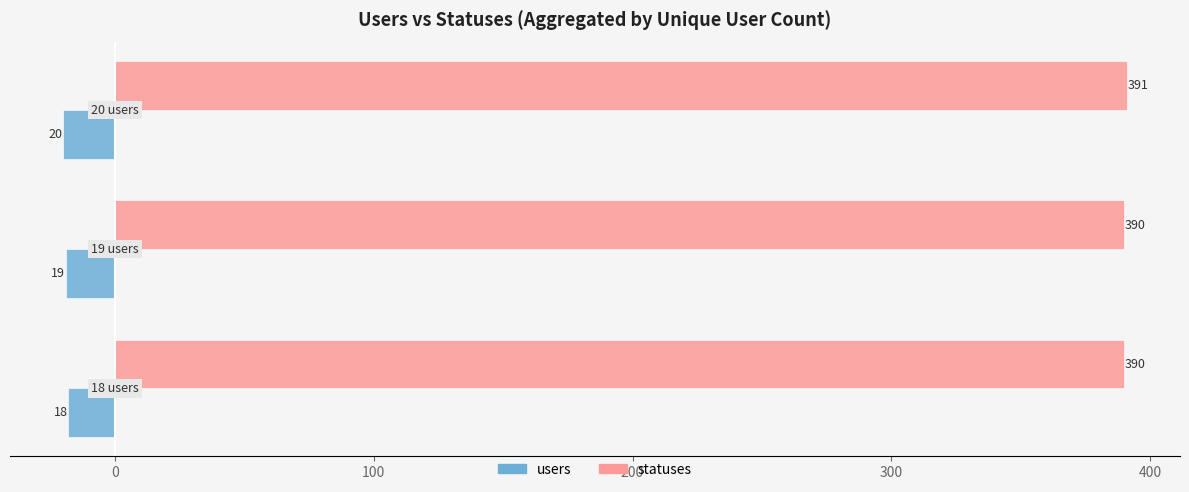

List the series in order of their peak value, highest first.

statuses, users